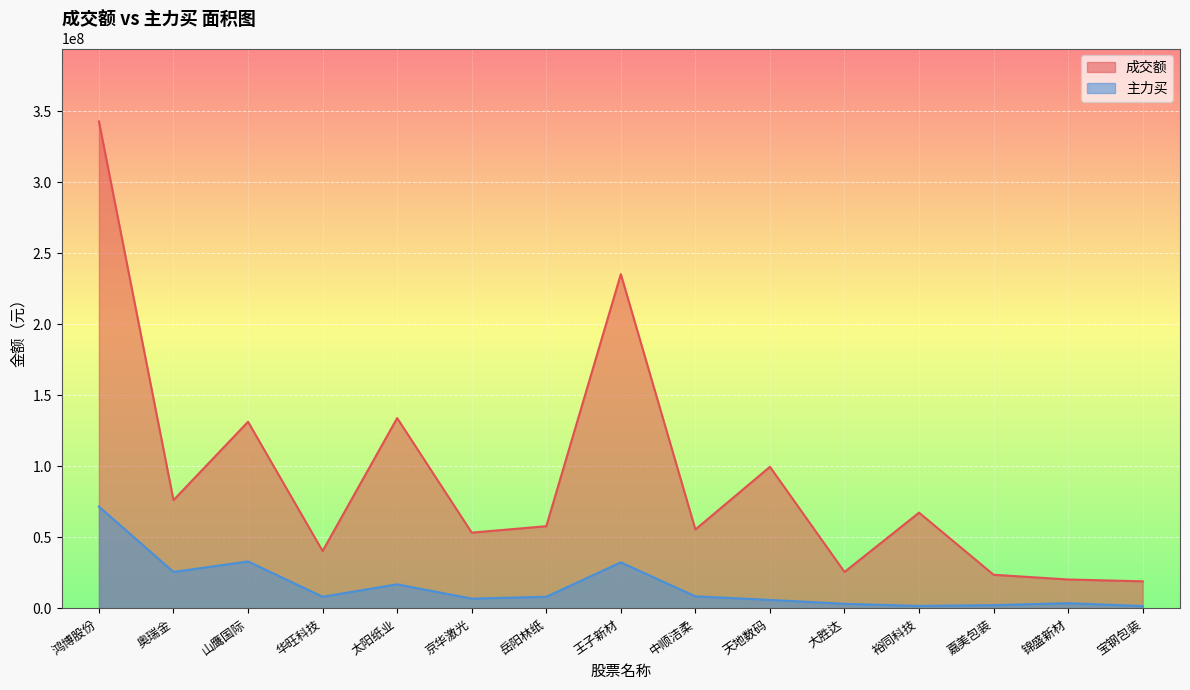

List the series in order of their overall mean, highest first.

成交额, 主力买